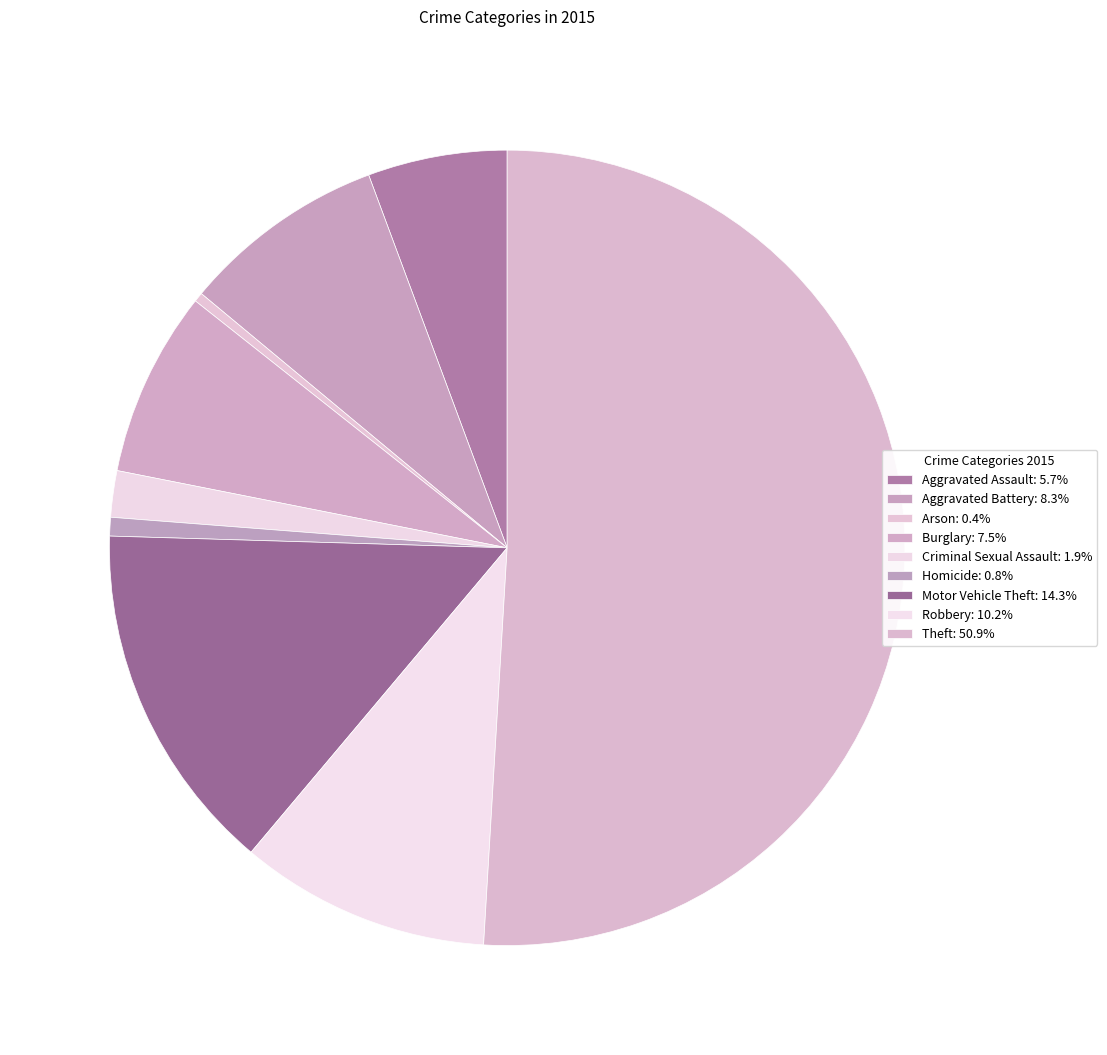

To the nearest percent, what portion does Criminal Sexual Assault represent?

2%